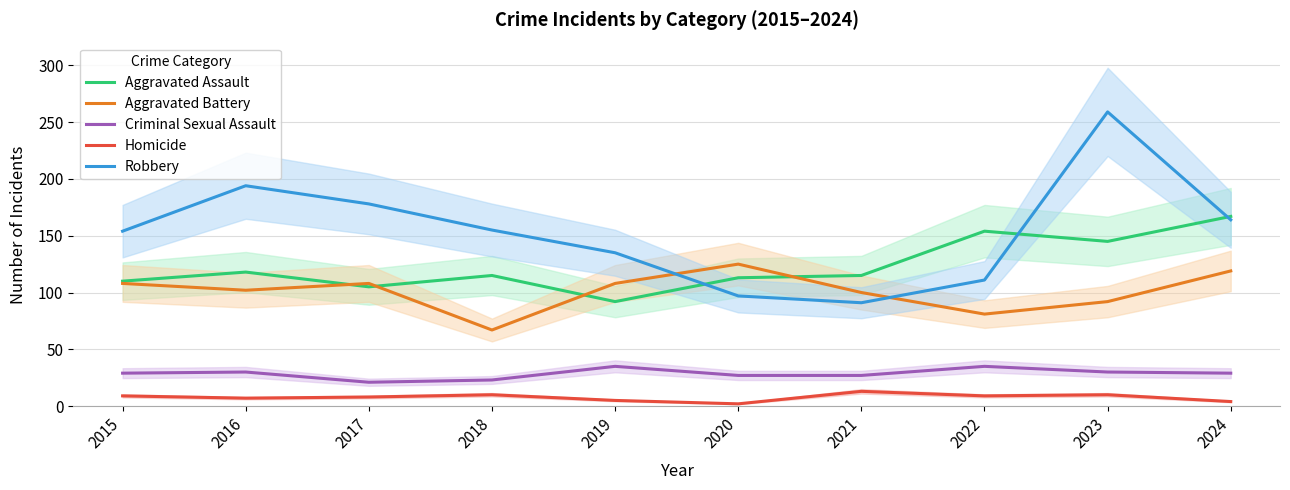

Reading left to right, list all the values displayed in this chart.

Aggravated Assault: 110	118	105	115	92	113	115	154	145	167
Aggravated Battery: 108	102	108	67	108	125	100	81	92	119
Criminal Sexual Assault: 29	30	21	23	35	27	27	35	30	29
Homicide: 9	7	8	10	5	2	13	9	10	4
Robbery: 154	194	178	155	135	97	91	111	259	164